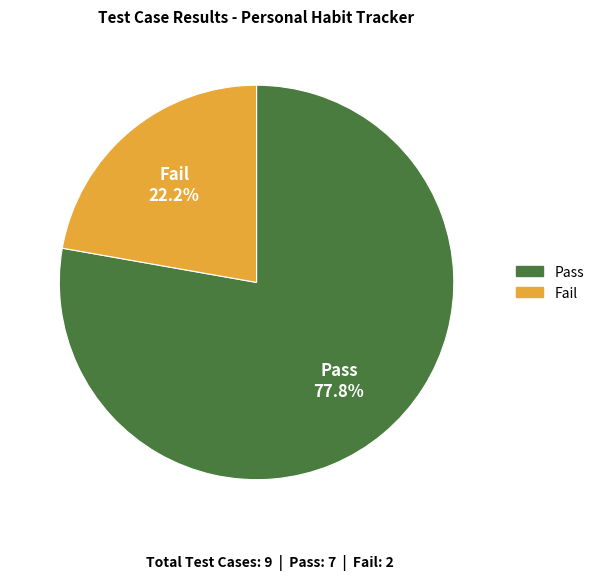

Between Pass and Fail, which is larger?

Pass